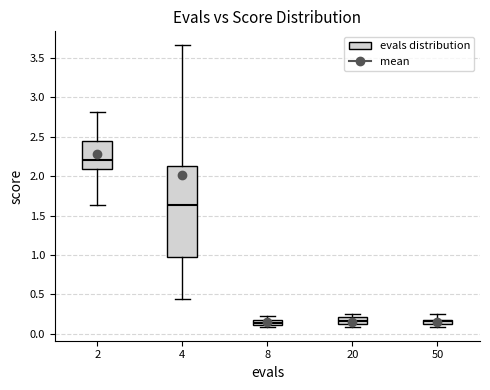

Which box is the tallest, from its lower edge to its upper edge?

4